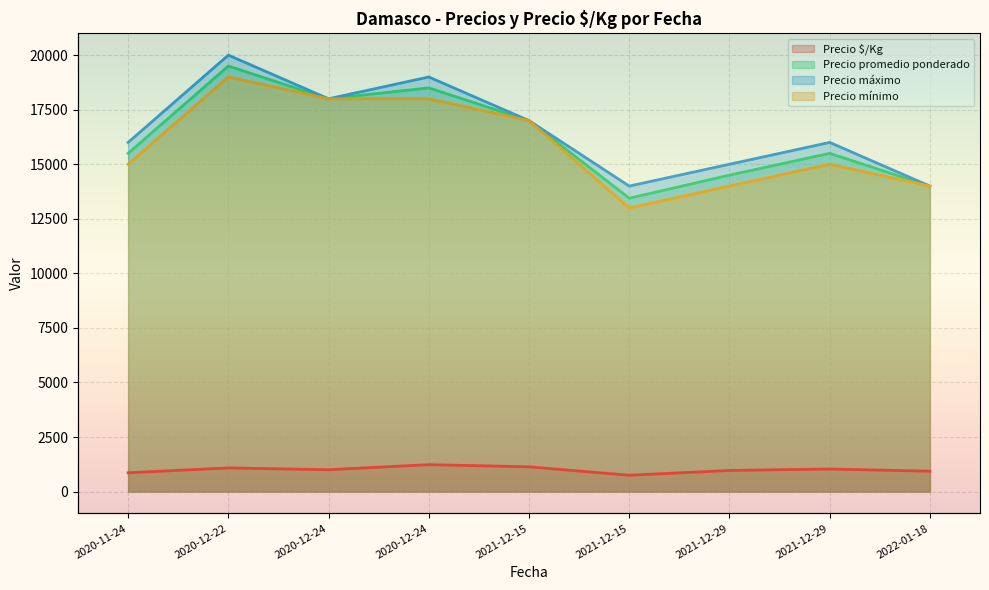

At which label does Precio máximo reach its minimum?

2021-12-15